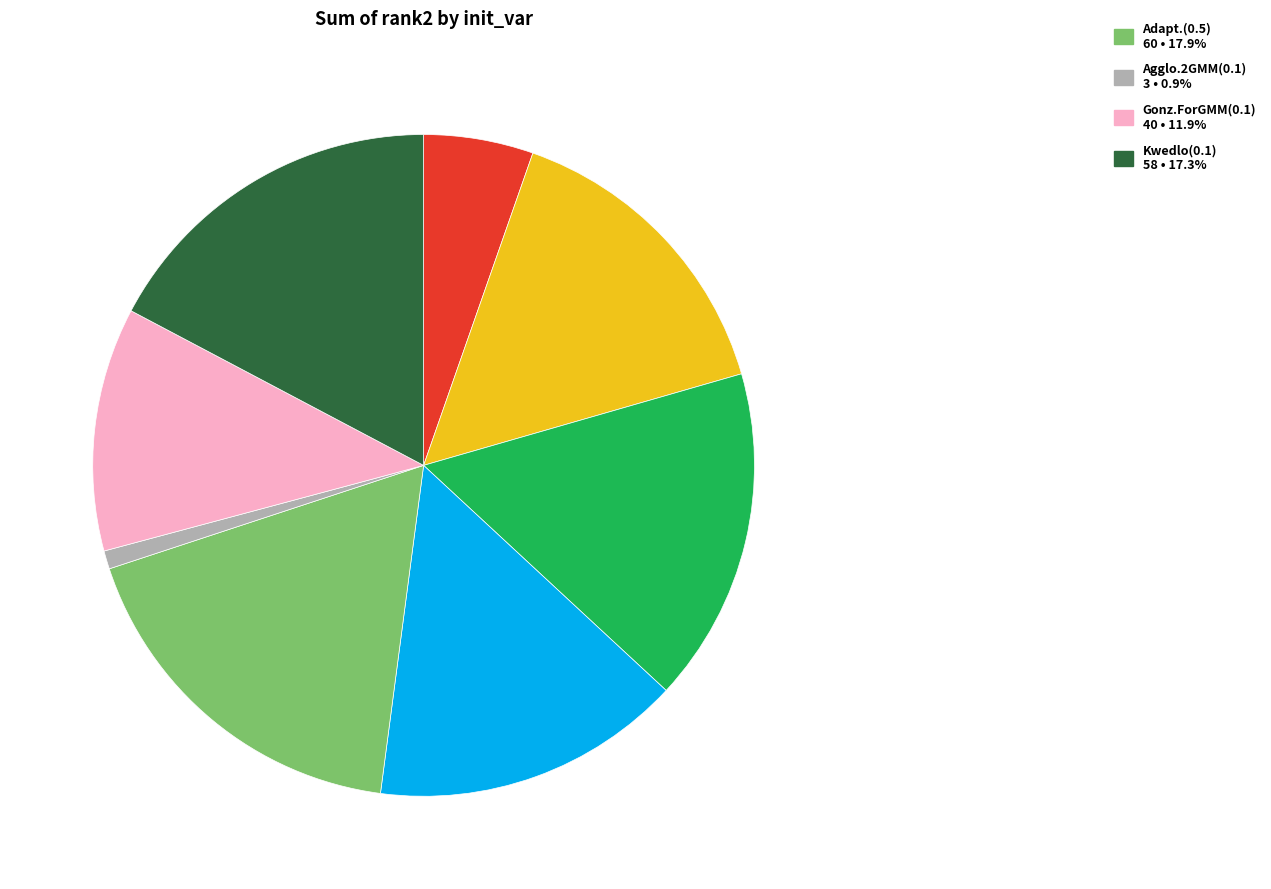

Is there any slice that represents more than half of the pie?

No